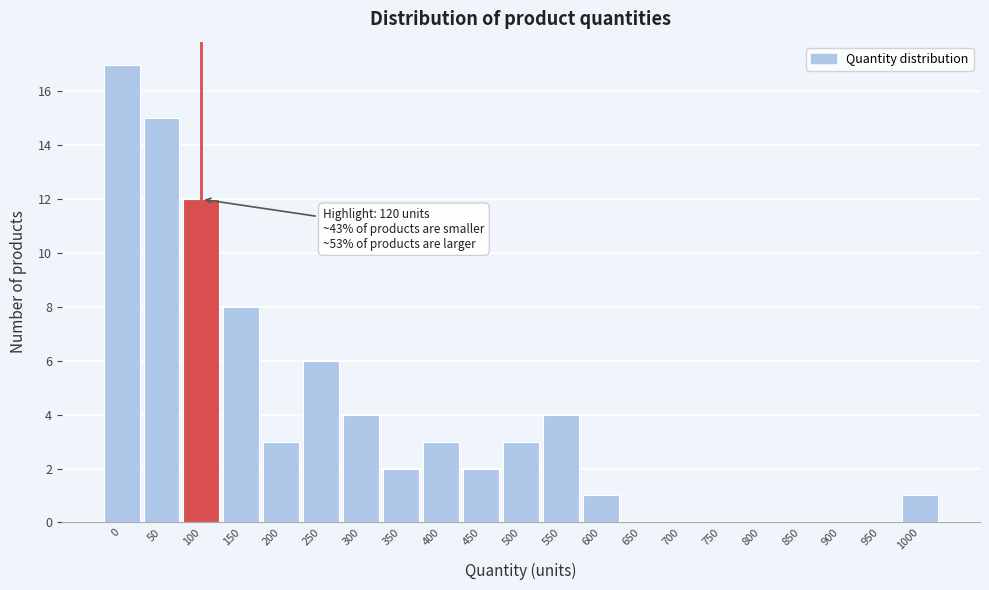

Reading right to left, transcribe all the data shown in this chart.

1000=1	950=0	900=0	850=0	800=0	750=0	700=0	650=0	600=1	550=4	500=3	450=2	400=3	350=2	300=4	250=6	200=3	150=8	100=12	50=15	0=17